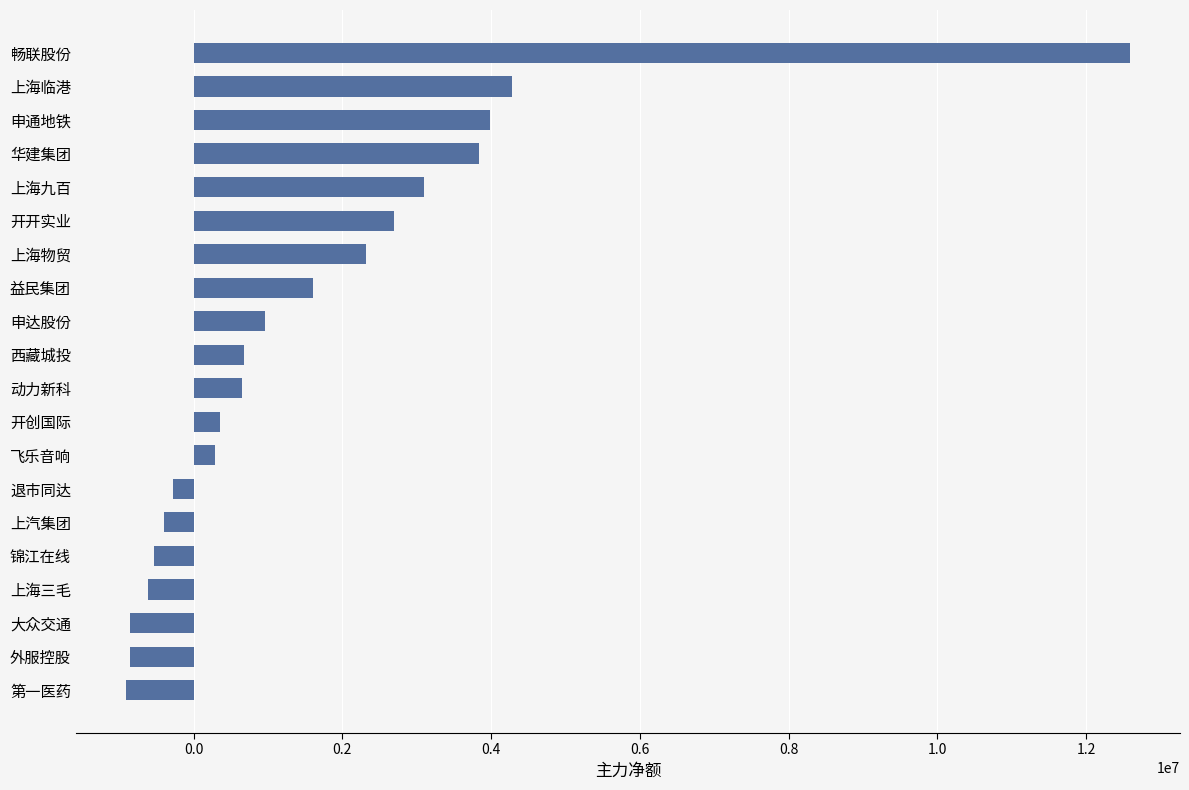

The chart shows a value of -850832 at 大众交通. True or false?

True